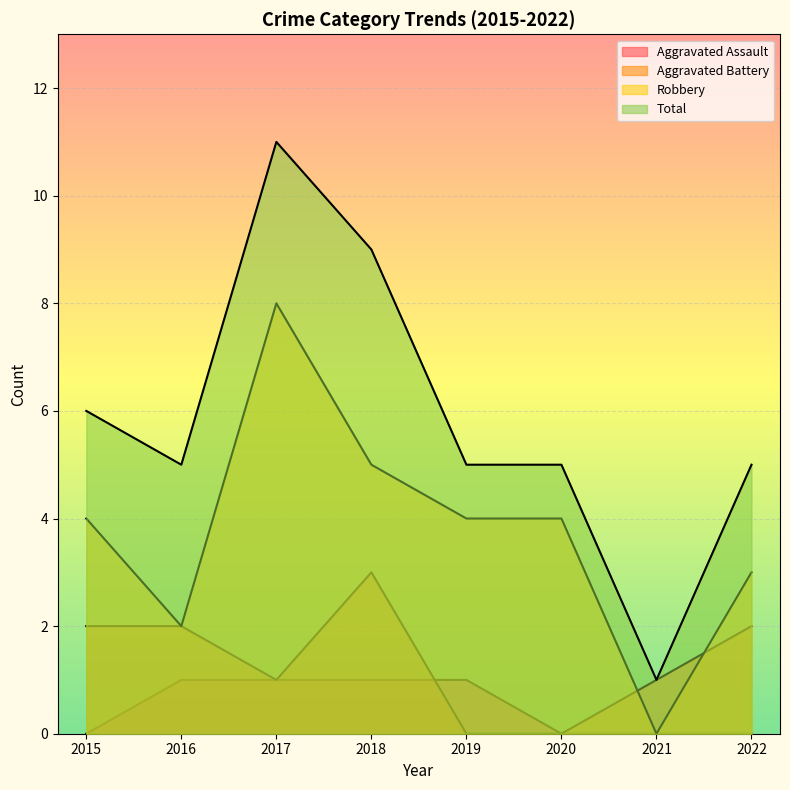

In Aggravated Battery, how many points are lower than both neighbors (excluding endpoints)?

1